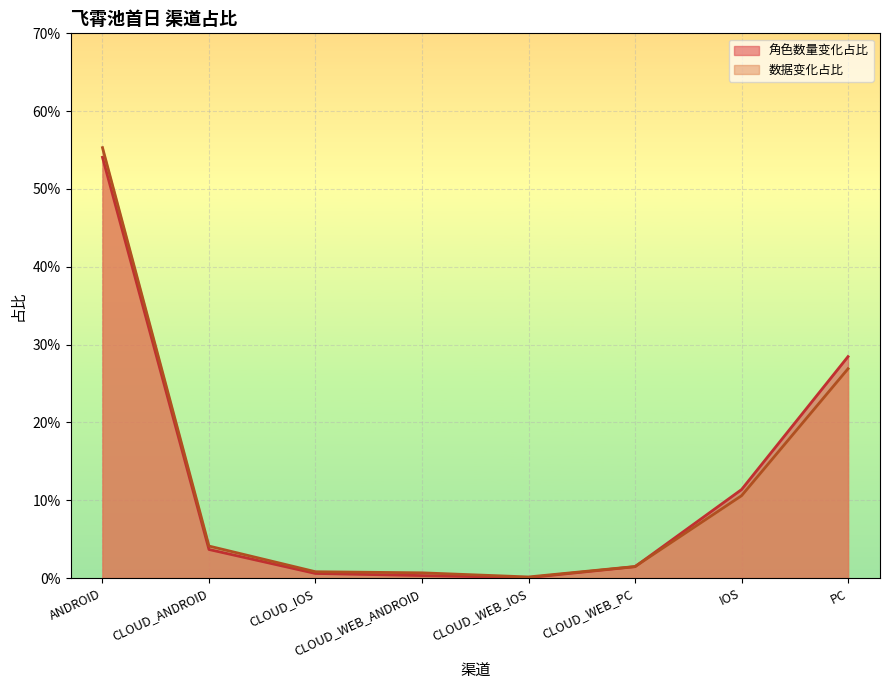

At which category is the sum across all series the highest?

ANDROID